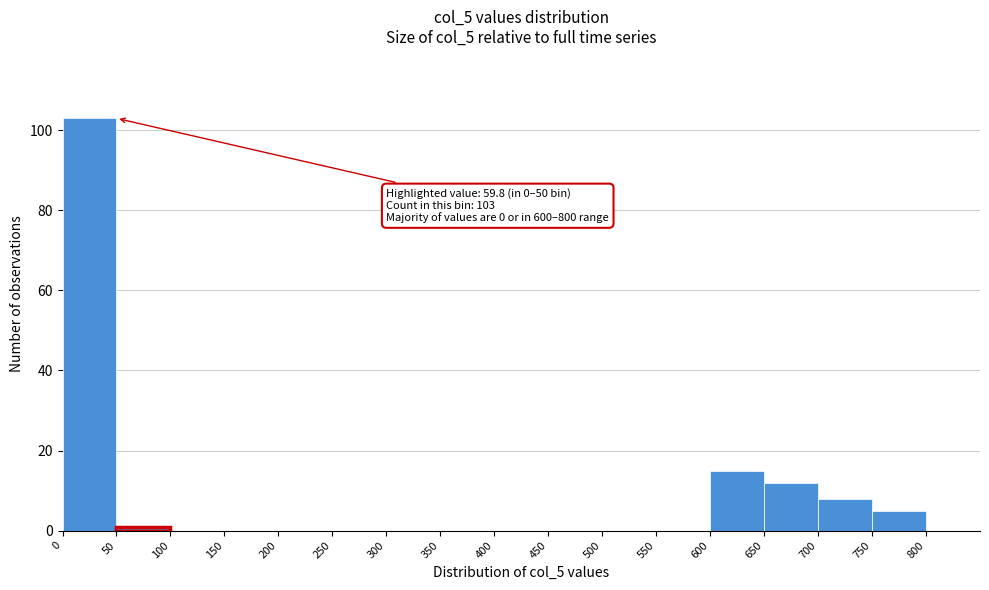

Which range on the x-axis has the tallest bar?

0 to 50